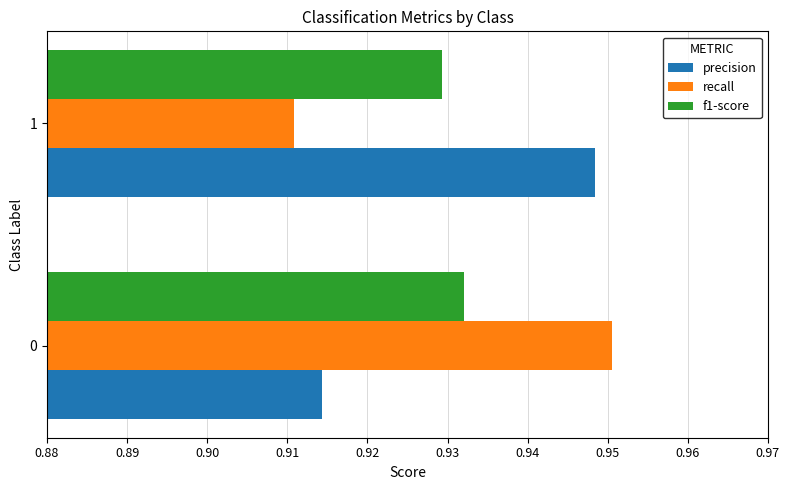

Is the value of f1-score at 0 greater than the value of precision at 1?

No